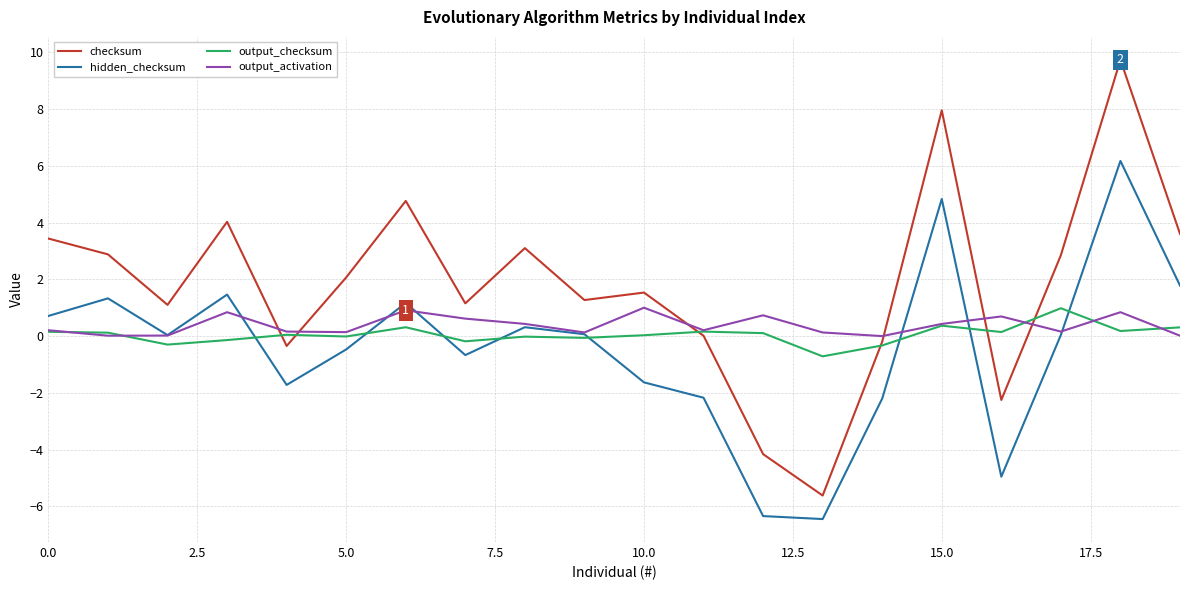

What is the smallest value displayed?

-6.4